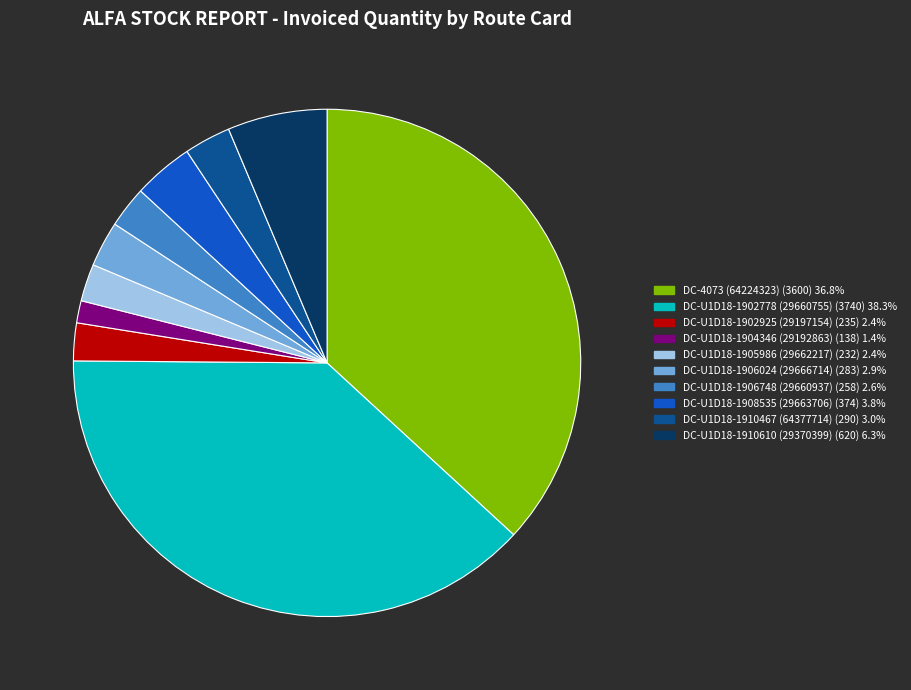

Is there a majority slice in this chart?

No